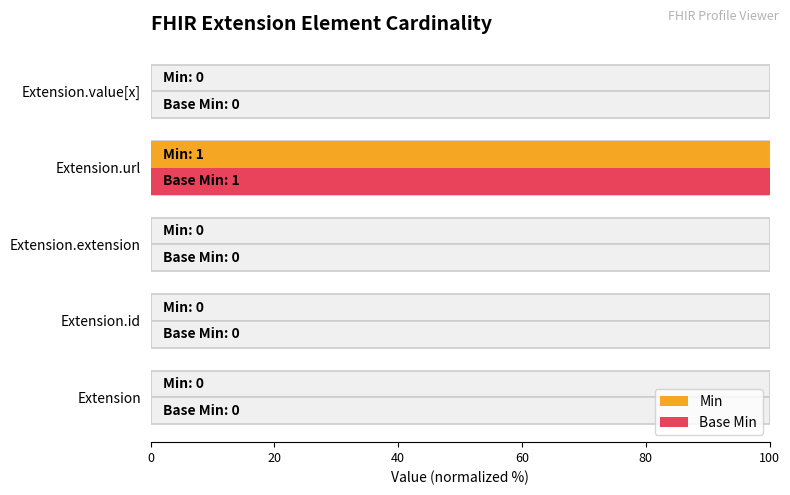

Reading left to right, what are all the values shown in this chart?

Min: 0	0	0	100	0
Base Min: 0	0	0	100	0